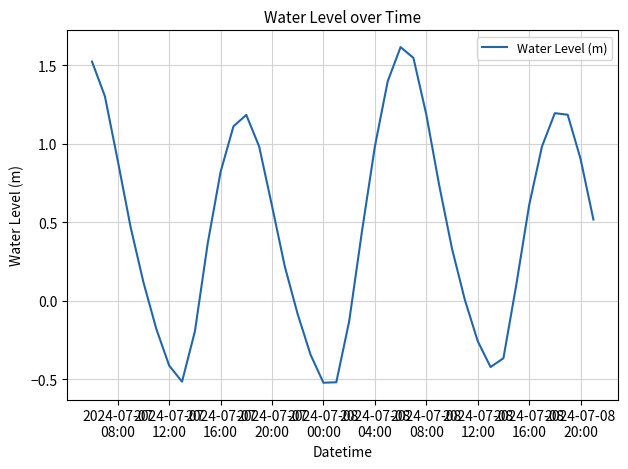

Does the chart display data point markers on the line(s)?

No